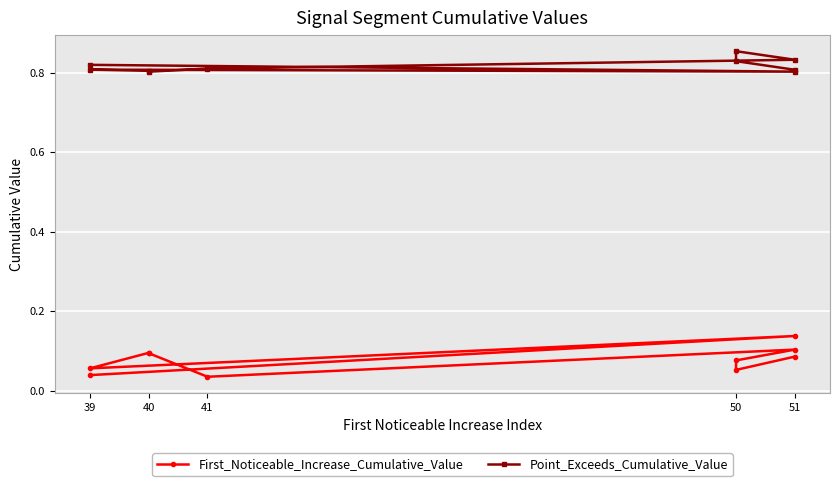

At which category is the sum across all series the highest?

51